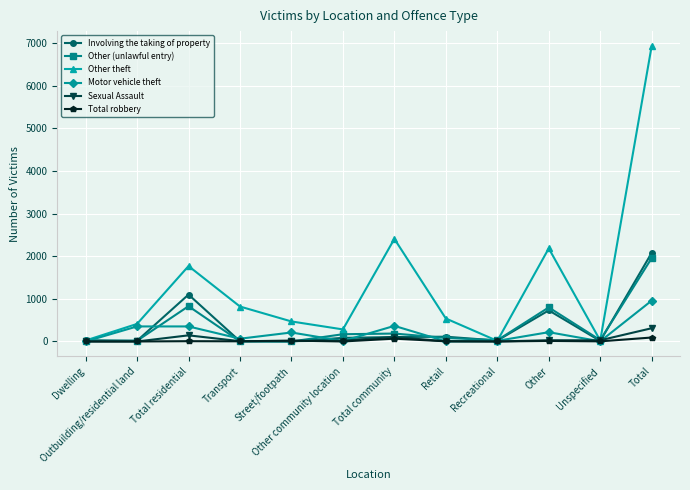

Is it true that Other theft equals 412 at Outbuilding/residential land?

True